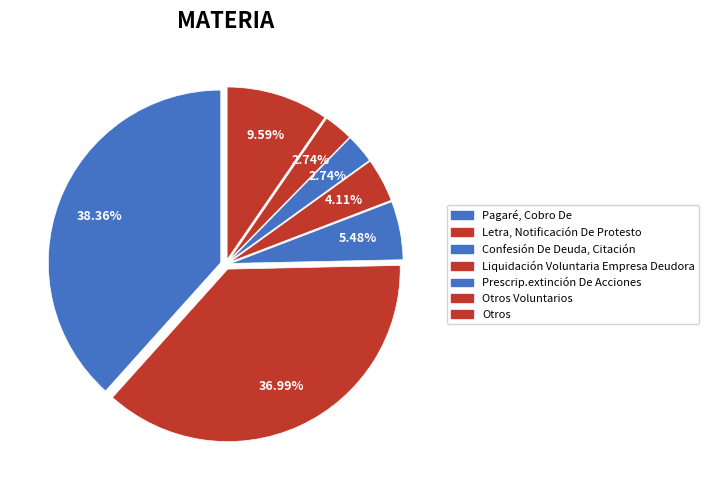

How many slices are in this pie chart?

7